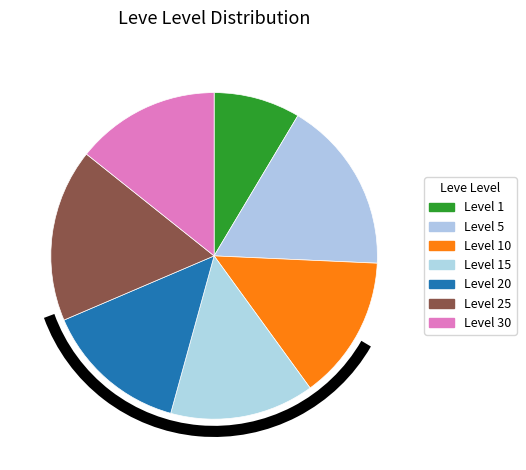

Does any single category account for the majority?

No